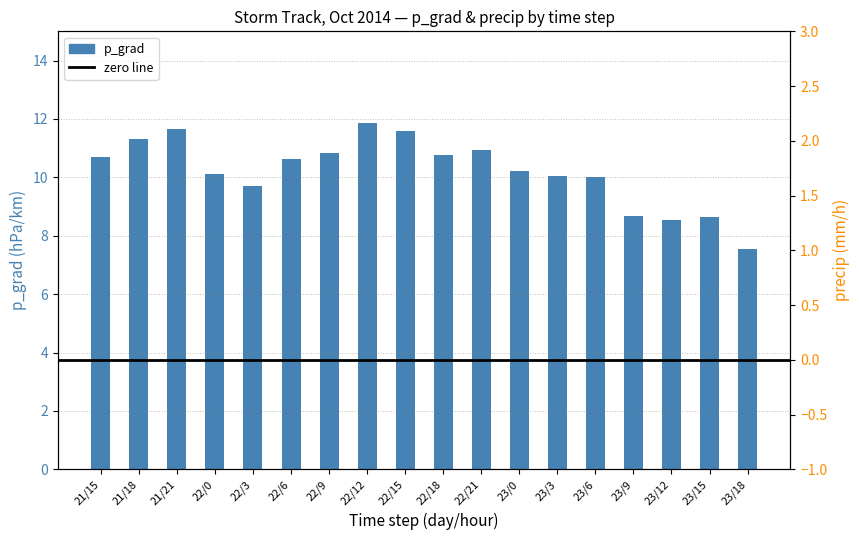

The value at 22/0 is 18.0. True or false?

False